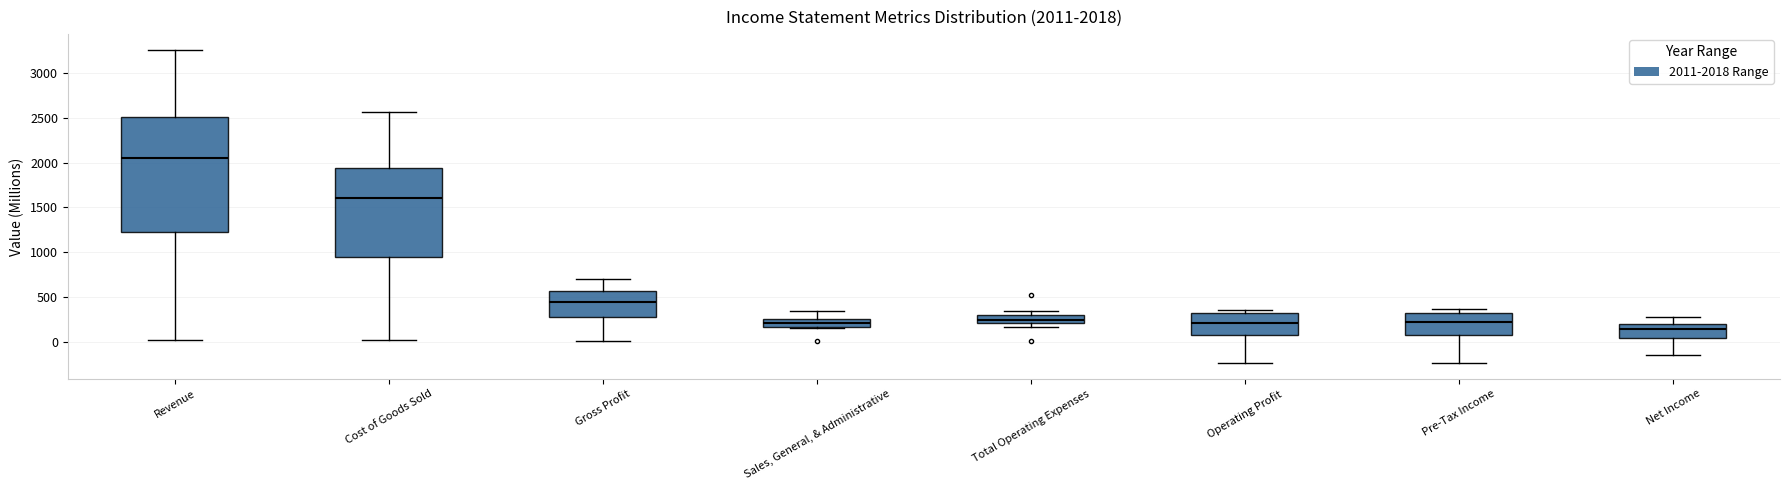

Which box has the lowest median line?

Net Income